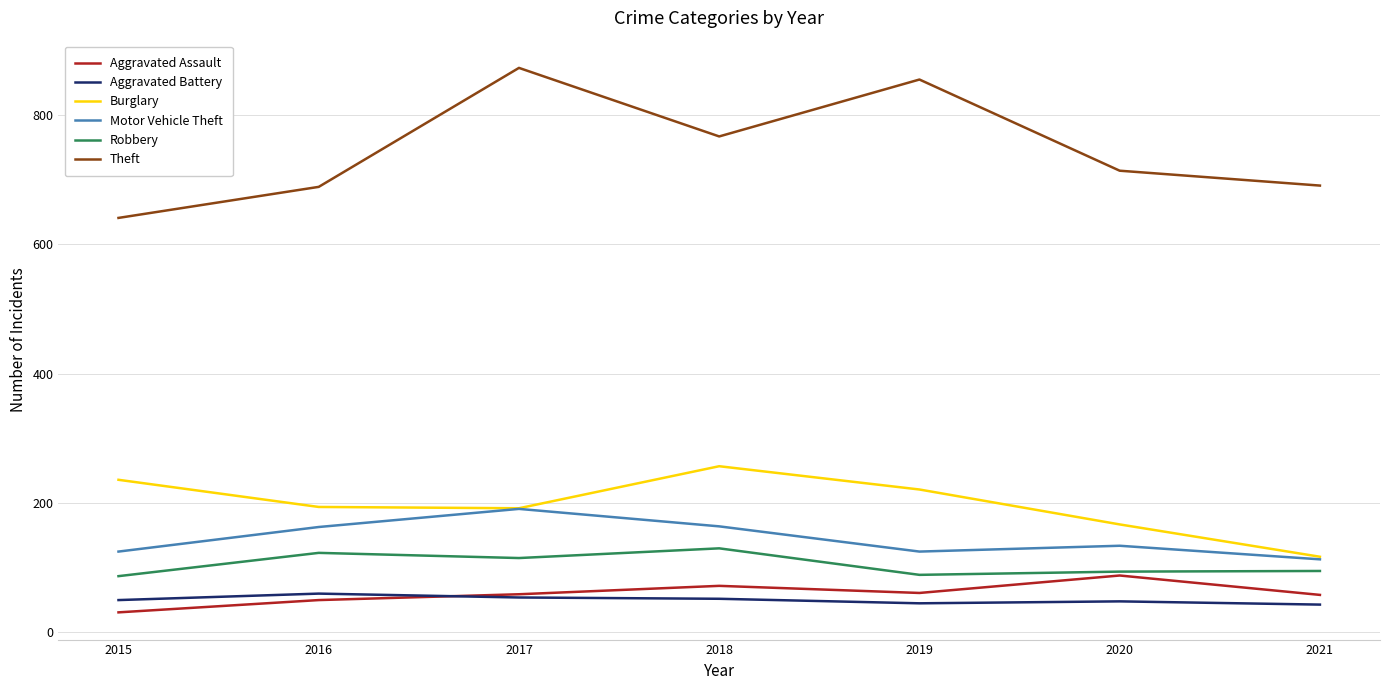

Which series has the largest range (max minus min)?

Theft